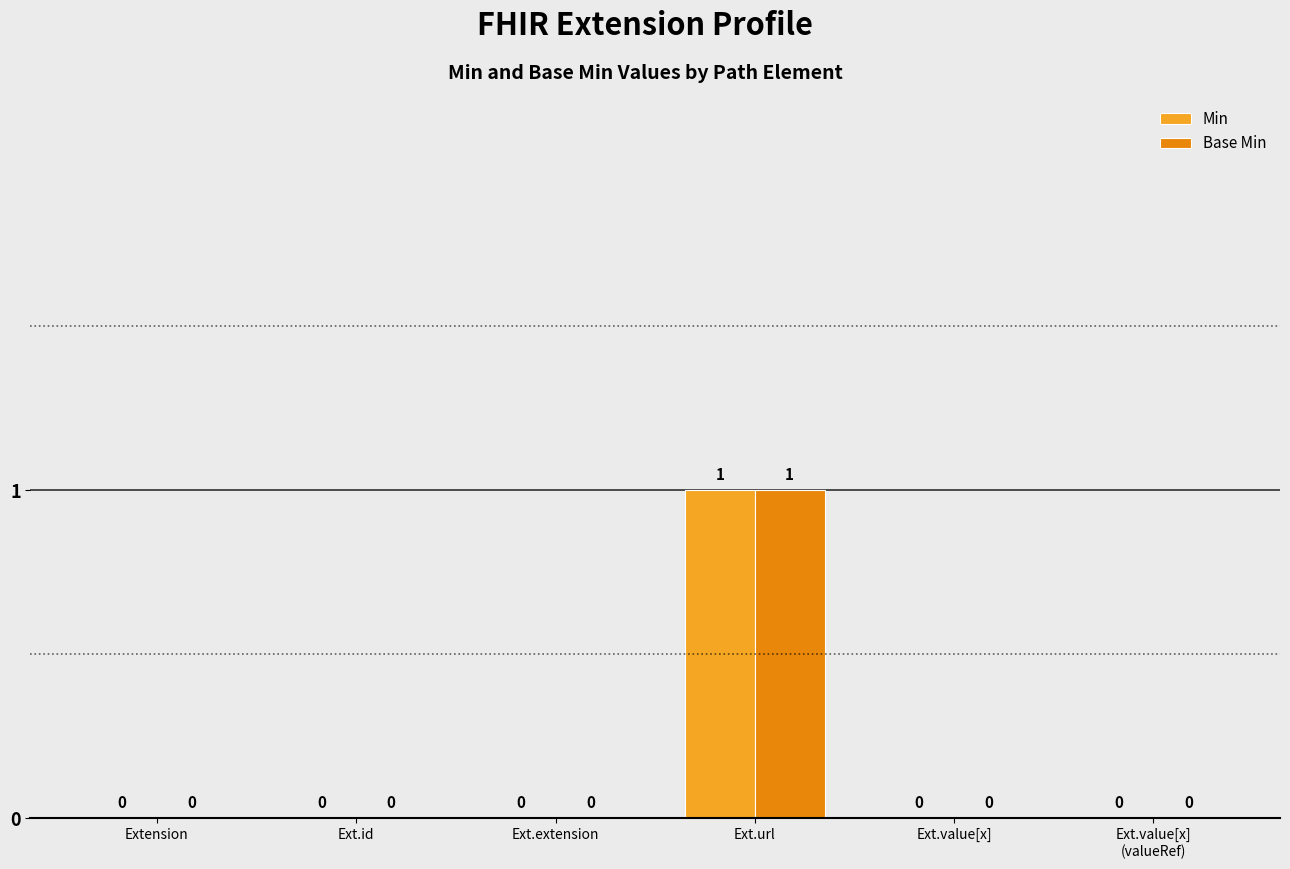

Reading left to right, what are all the values shown in this chart?

Min: Extension=0	Ext.id=0	Ext.extension=0	Ext.url=1	Ext.value[x]=0	Ext.value[x]
(valueRef)=0
Base Min: Extension=0	Ext.id=0	Ext.extension=0	Ext.url=1	Ext.value[x]=0	Ext.value[x]
(valueRef)=0